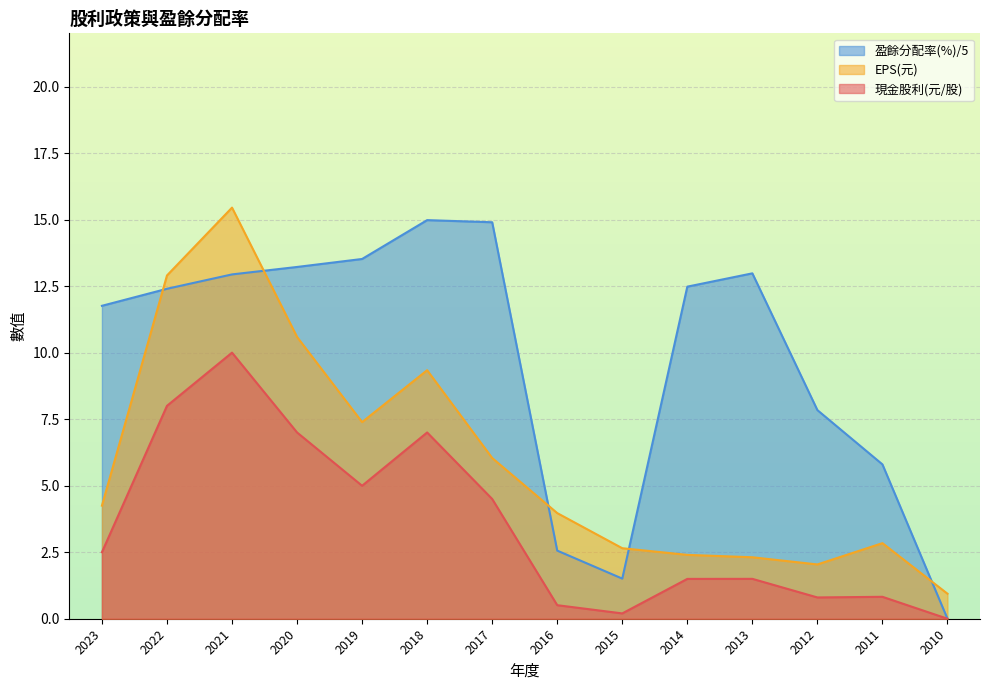

Rank the series by their maximum value, from lowest to highest.

現金股利(元/股), 盈餘分配率(%)/5, EPS(元)